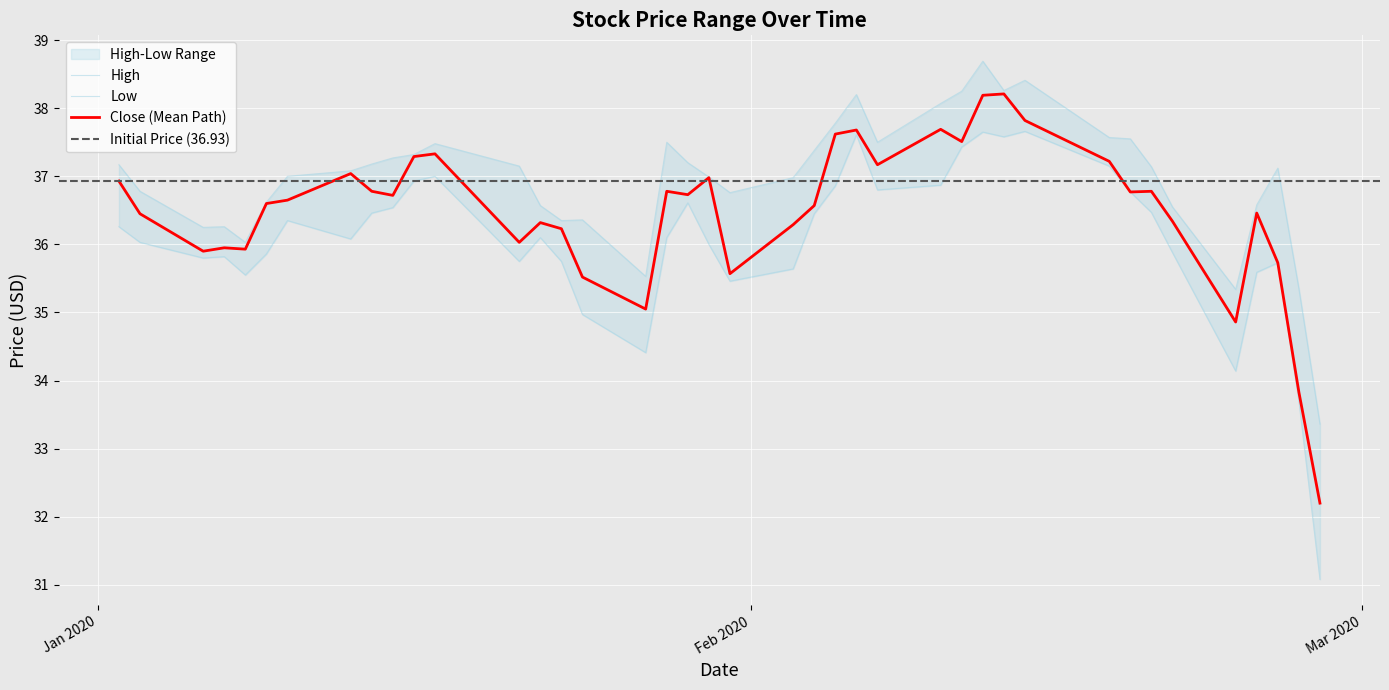

What is the maximum value for Close (Mean Path)?

38.2